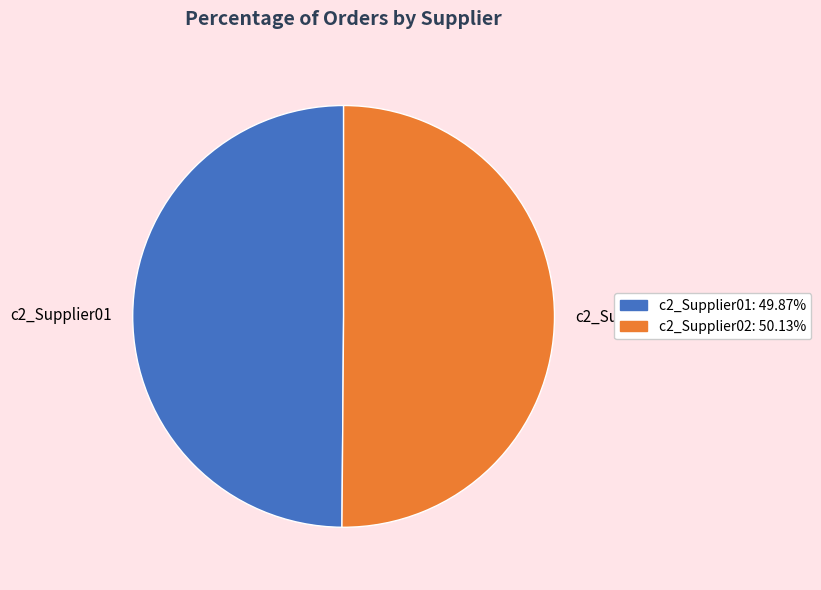

How many segments does this pie chart have?

2